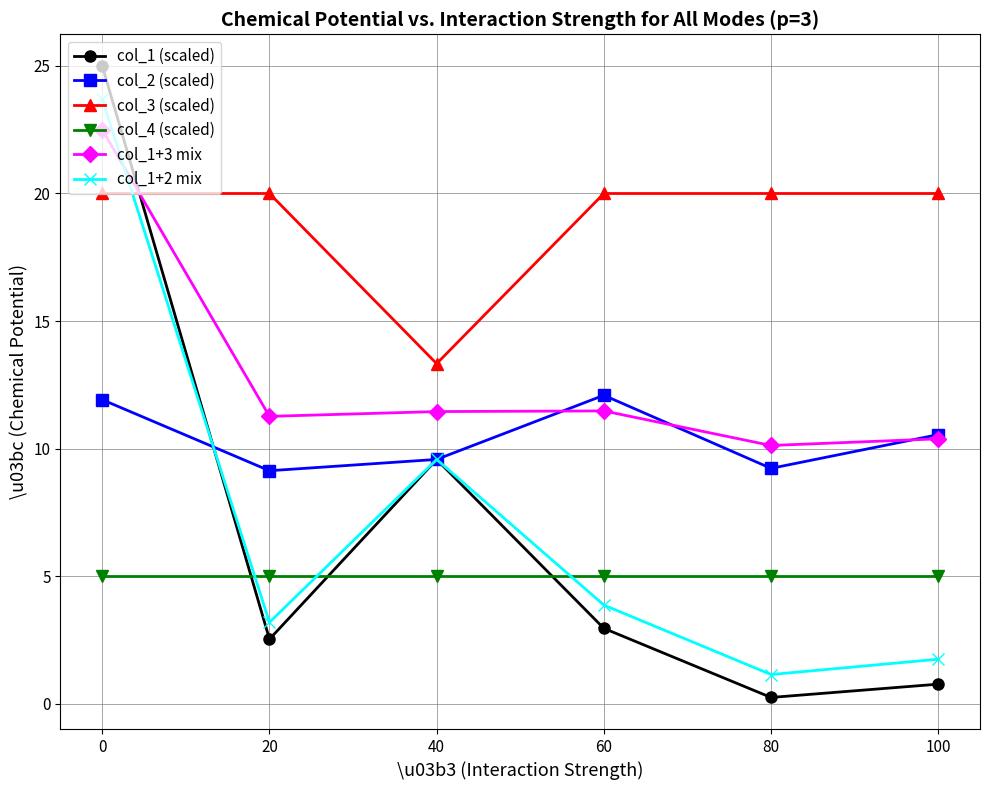

How many intersections are there between col_3 (scaled) and col_1+3 mix?

1